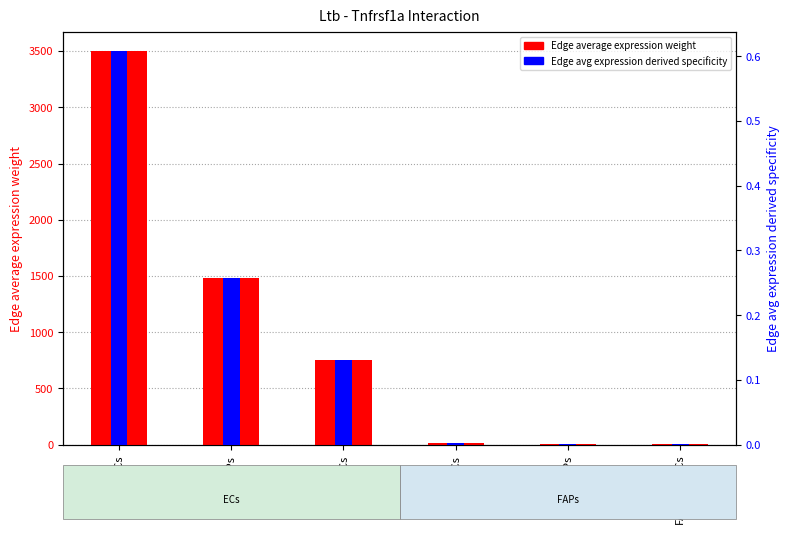

Reading left to right, extract all data points from this chart.

Edge average expression weight: ECs->ECs=3496.6	ECs->FAPs=1485.5	ECs->MuSCs=753.5	FAPs->ECs=11.8	FAPs->FAPs=5.0	FAPs->MuSCs=2.5
Edge average expression derived specificity: ECs->ECs=0.6	ECs->FAPs=0.3	ECs->MuSCs=0.1	FAPs->ECs=0.0	FAPs->FAPs=0.0	FAPs->MuSCs=0.0